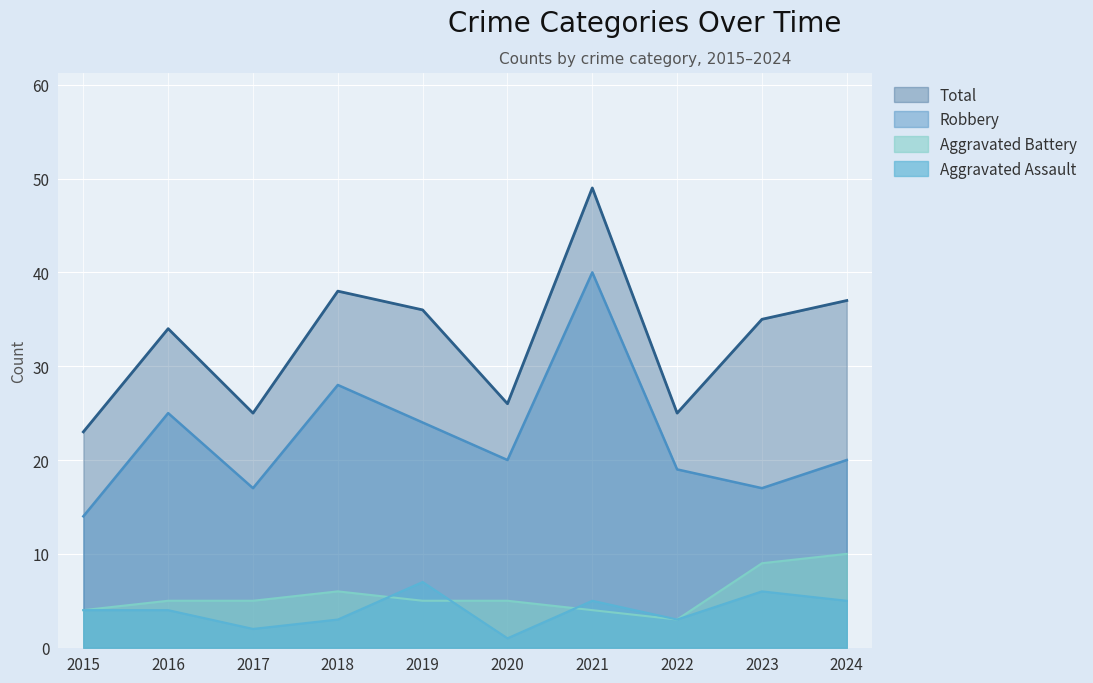

How many values in the Robbery series are below 20?

4